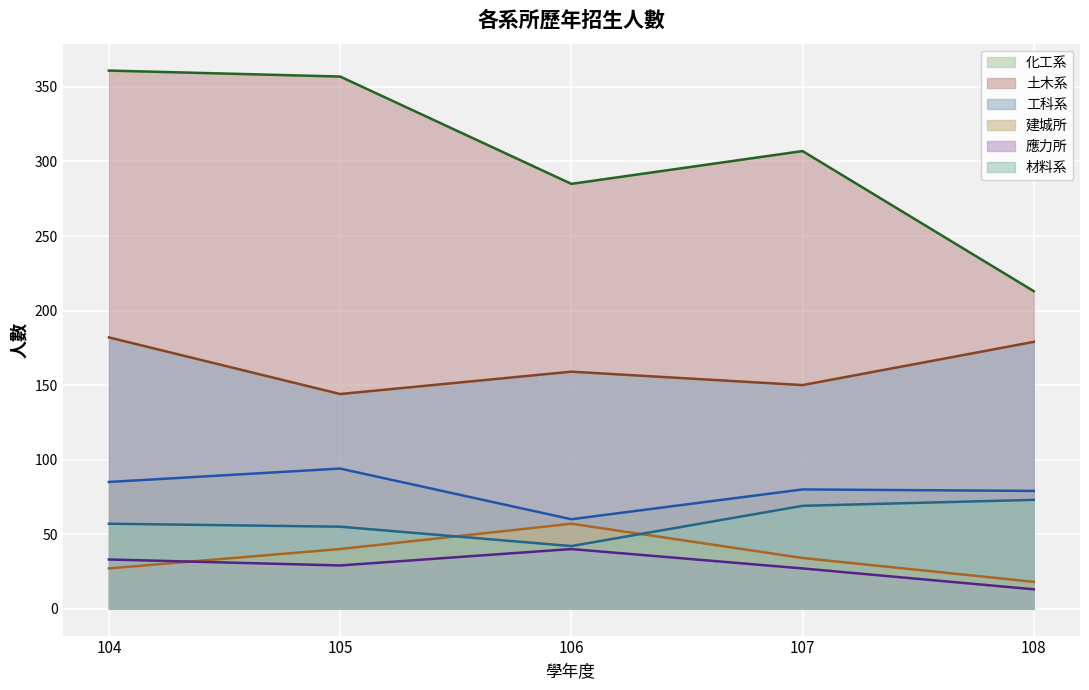

Reading left to right, transcribe all the data shown in this chart.

化工系: 85	94	60	80	79
土木系: 361	357	285	307	213
工科系: 182	144	159	150	179
建城所: 27	40	57	34	18
應力所: 33	29	40	27	13
材料系: 57	55	42	69	73